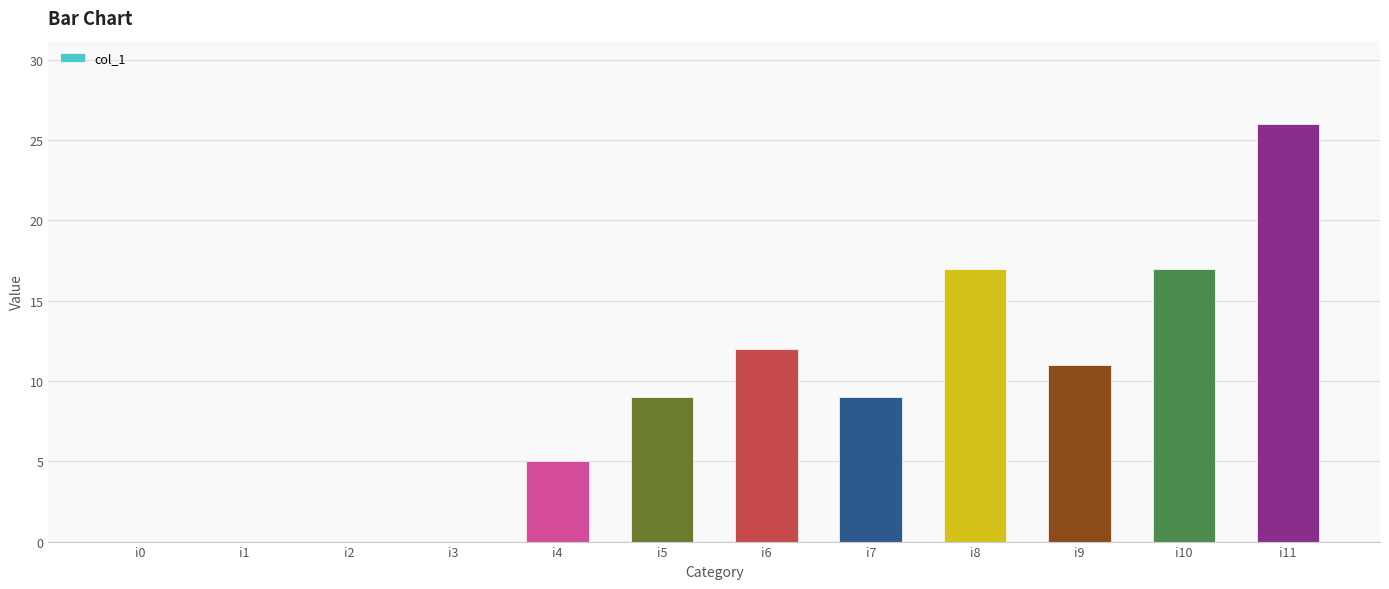

At which label is the value closest to 13?

i6